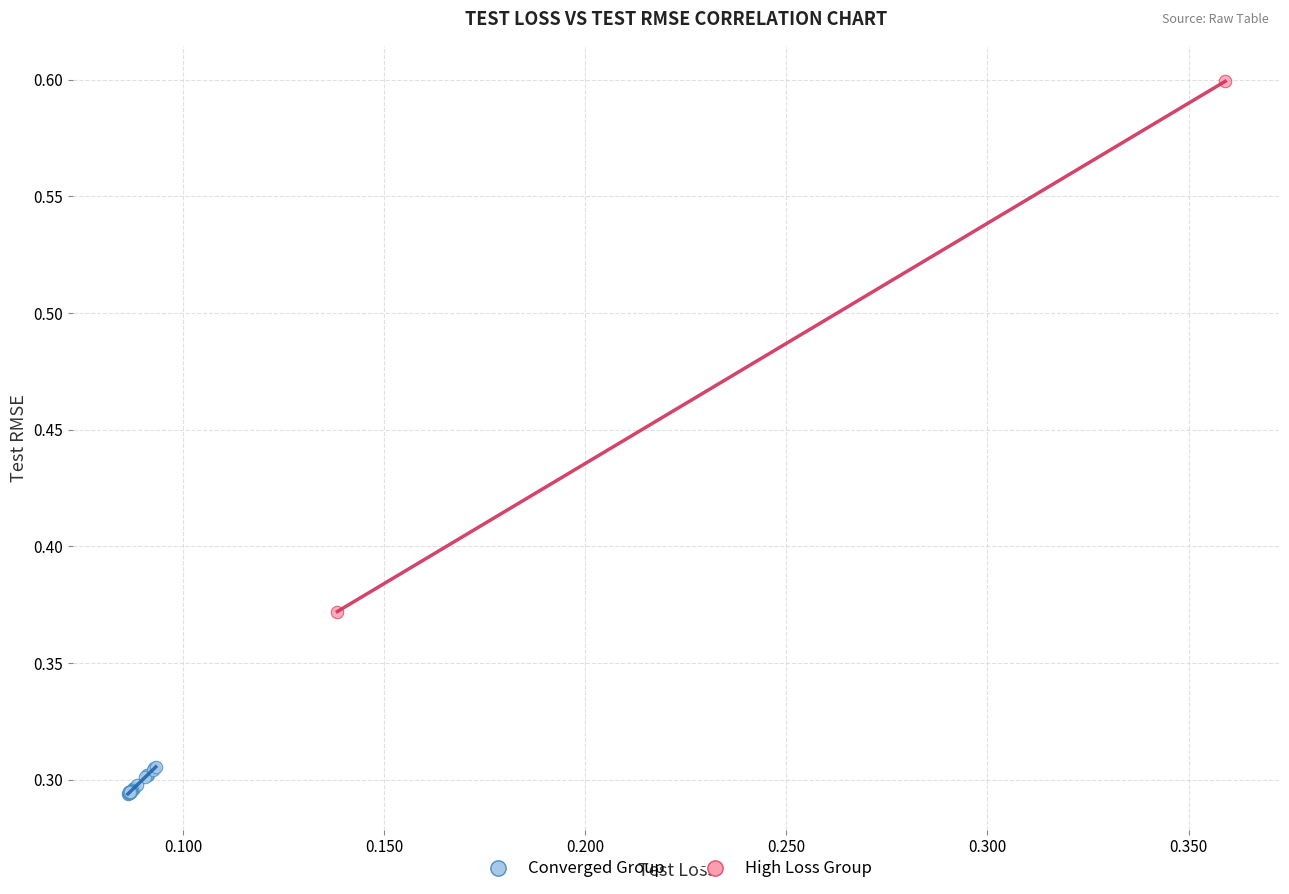

What are all the series names shown in the legend?

Converged Group, High Loss Group